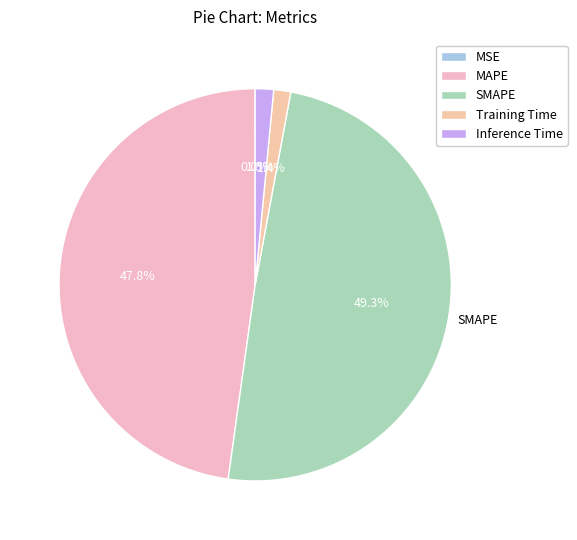

To the nearest percent, what is the average slice percentage?

20%